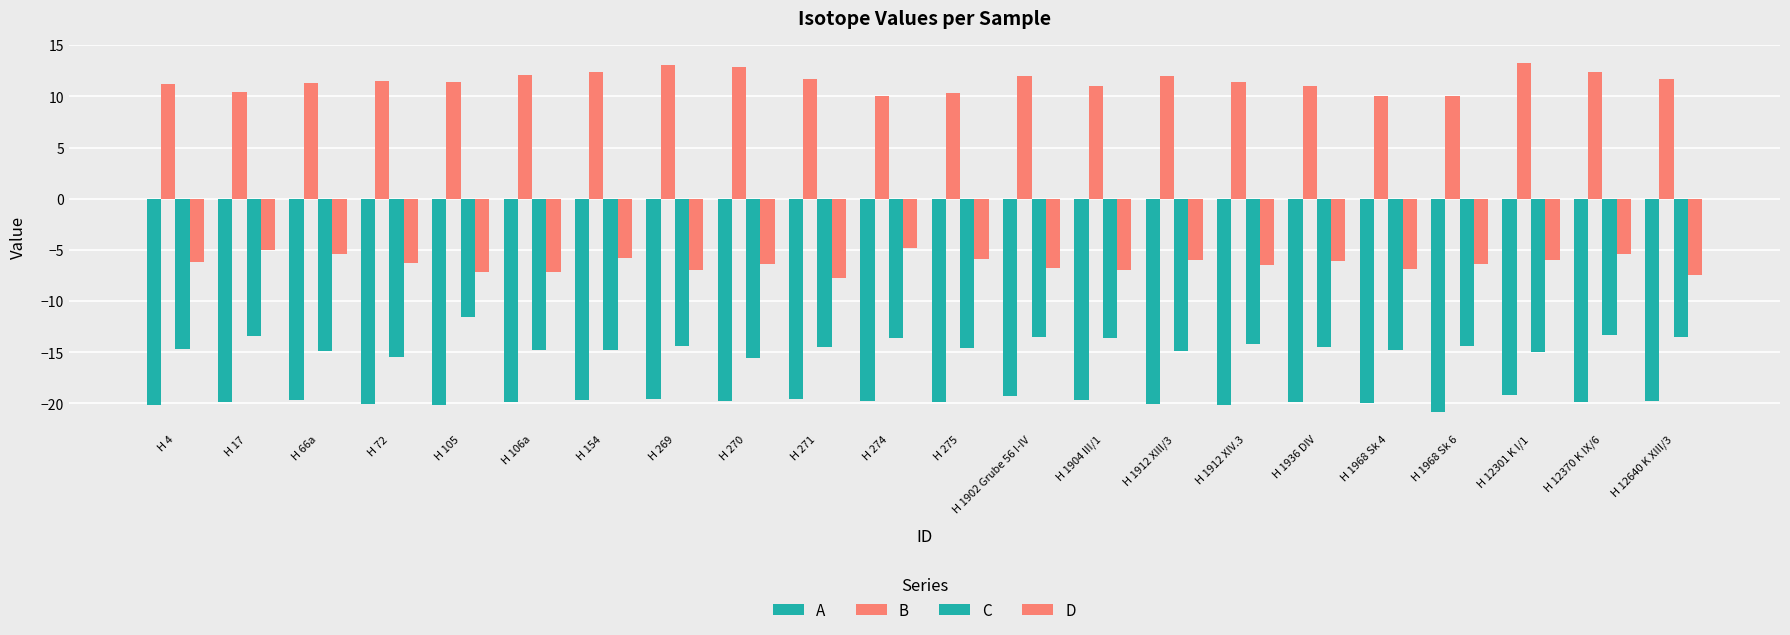

How many bars are there in total?

88